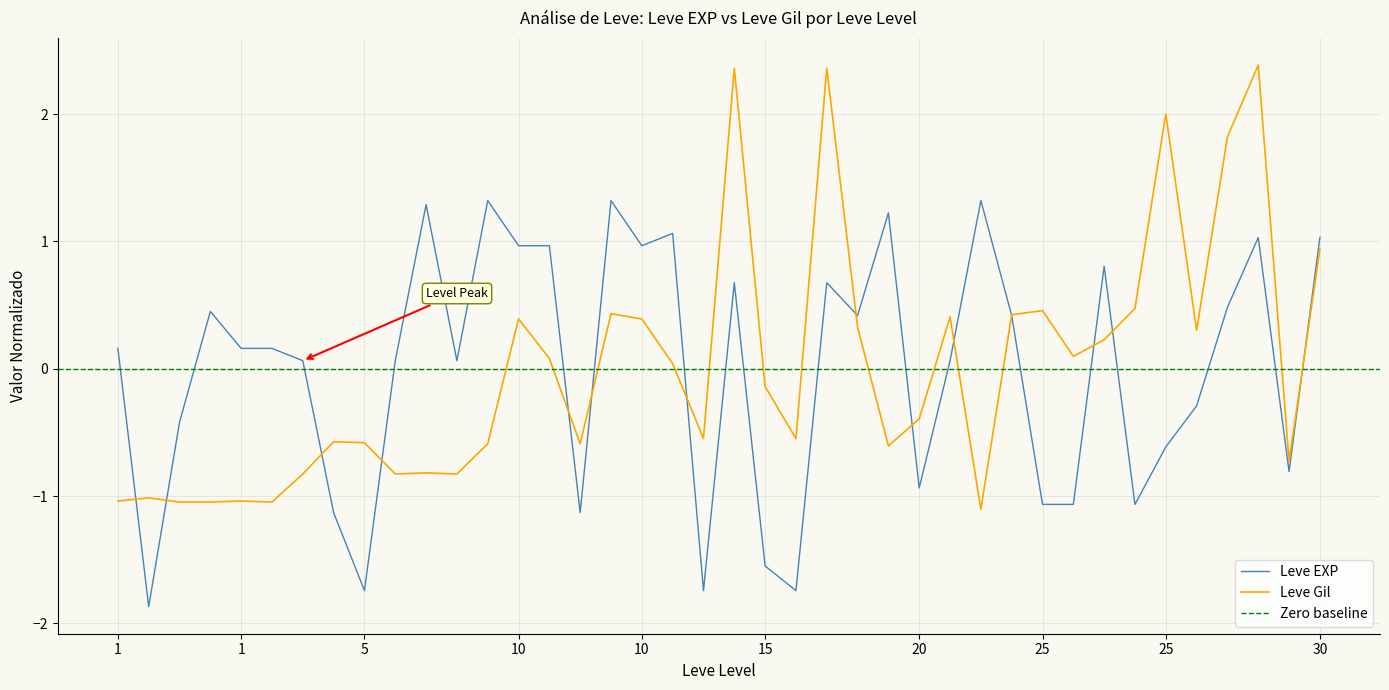

What is the difference between the maximum and minimum values in the Leve EXP series?

3.2